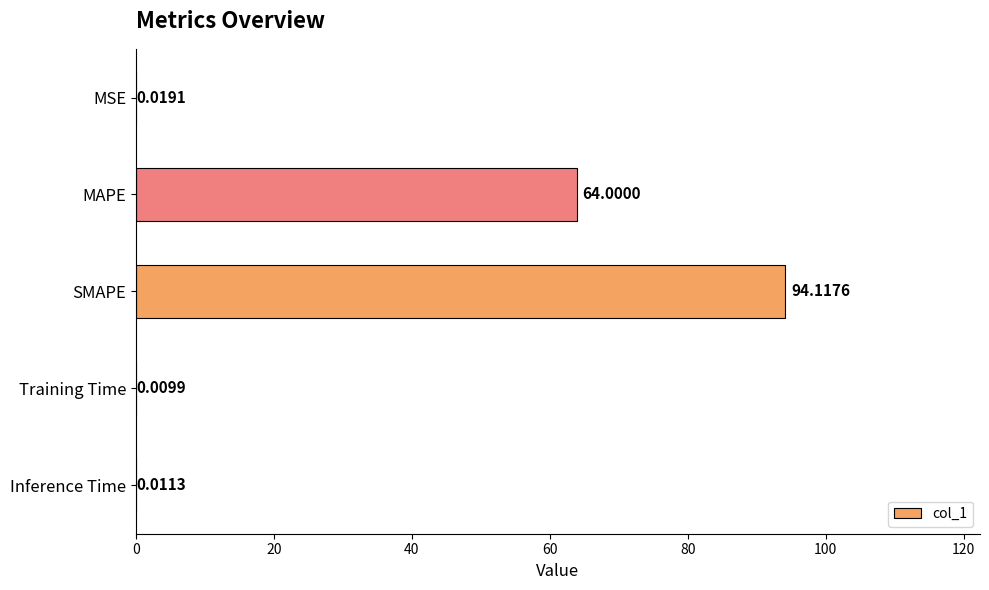

Which label corresponds to the largest value in the chart?

SMAPE